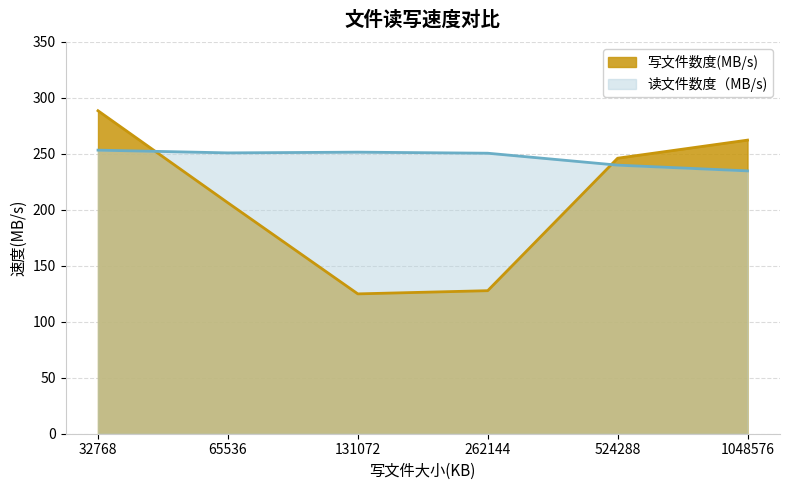

The value of 读文件数度（MB/s) at 1048576 is 381.0. True or false?

False